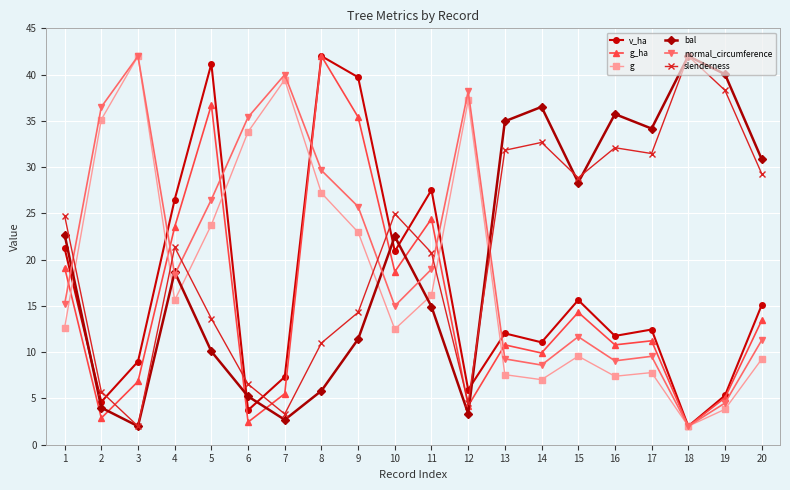

Where is the first local minimum for g?

4